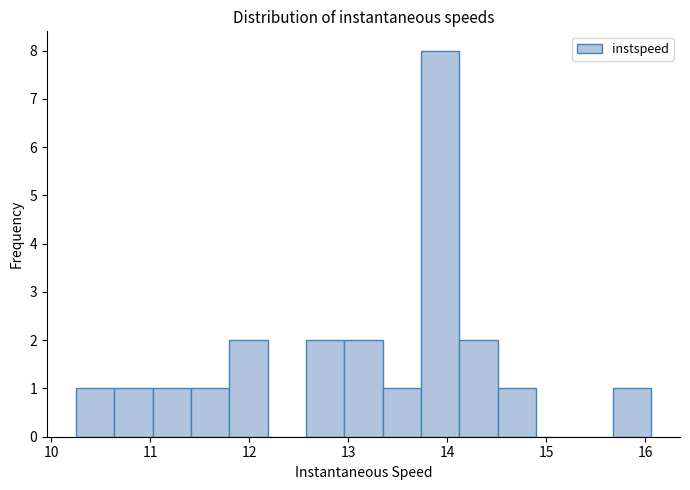

Around what value on the x-axis is the tallest bar? Give the approximate position of its centre, as read against the axis.

13.9